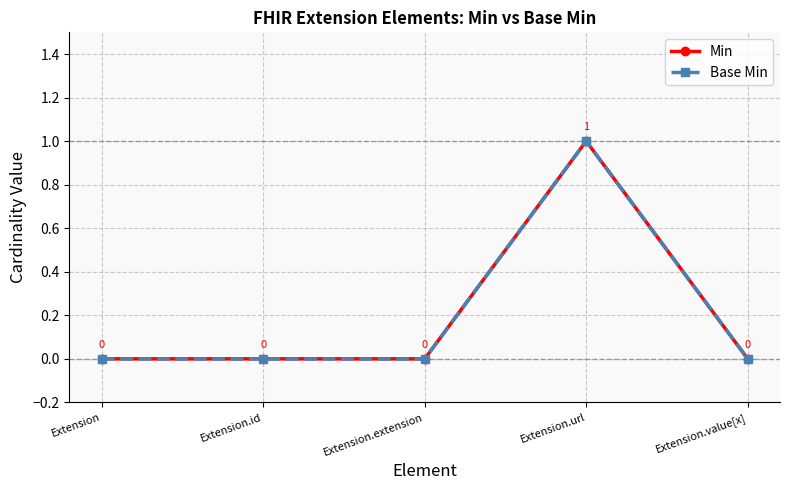

Does the chart have visible grid lines?

Yes